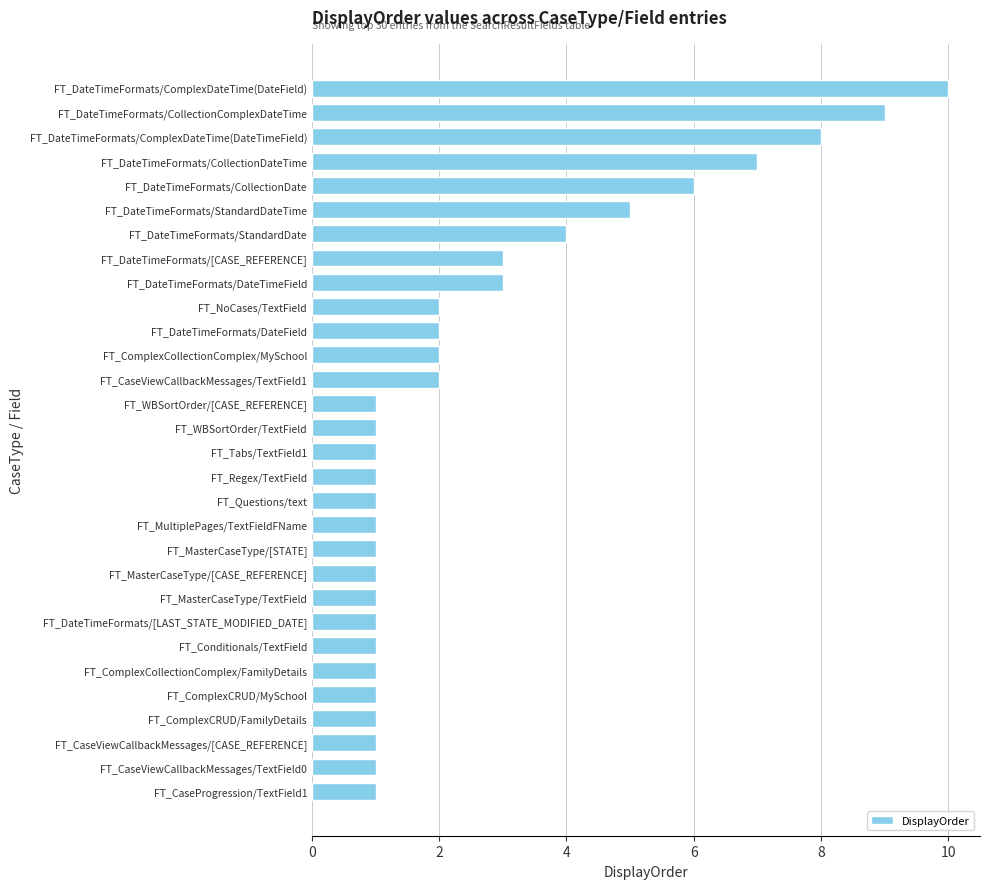

Reading top to bottom, what are all the values shown in this chart?

10	9	8	7	6	5	4	3	3	2	2	2	2	1	1	1	1	1	1	1	1	1	1	1	1	1	1	1	1	1